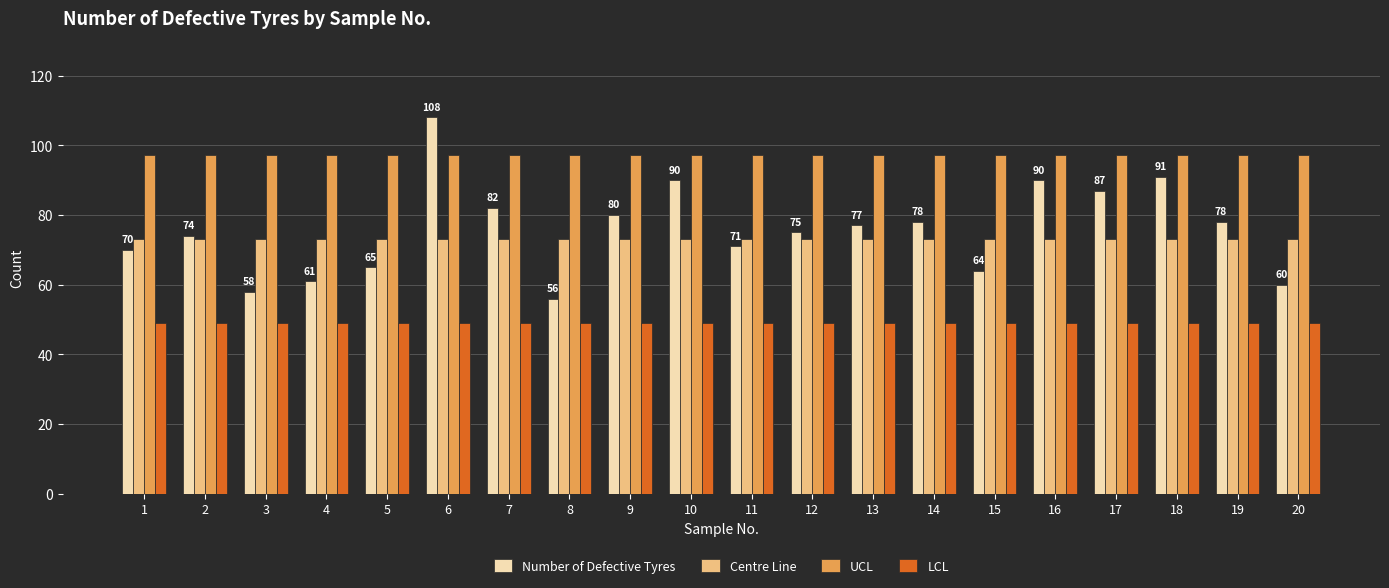

At how many categories does at least one series exceed 77?

20